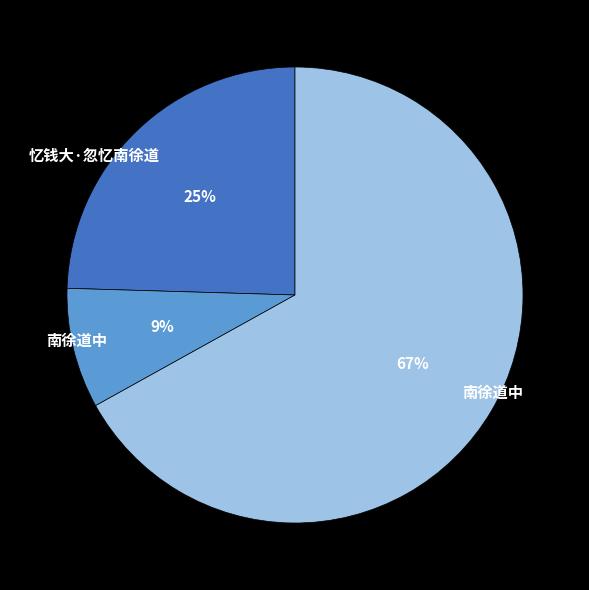

Is there a majority slice in this chart?

Yes